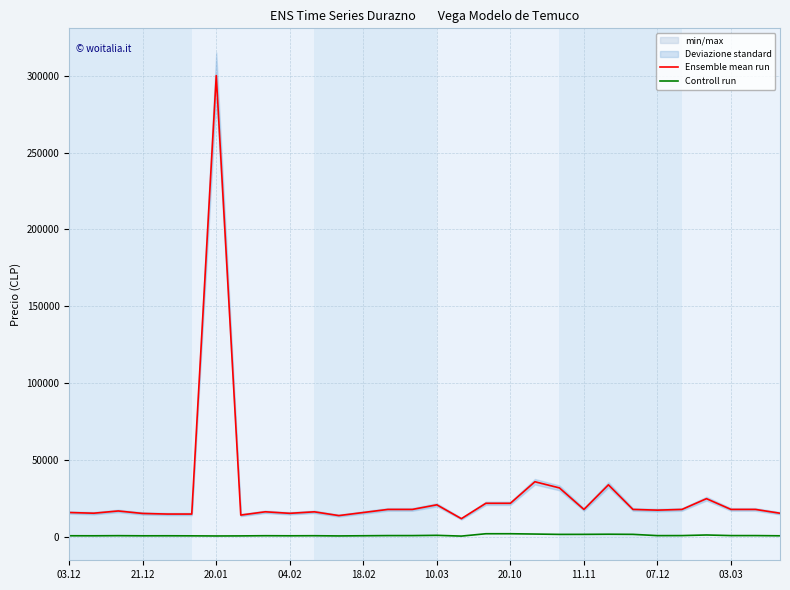

What is the sum of all Controll run values?

34888